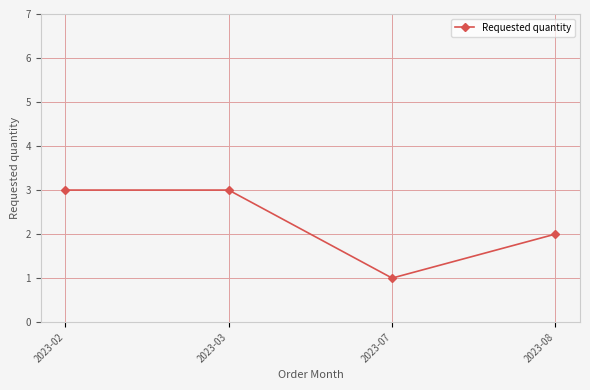

Count the values in the range 2 to 3.

3